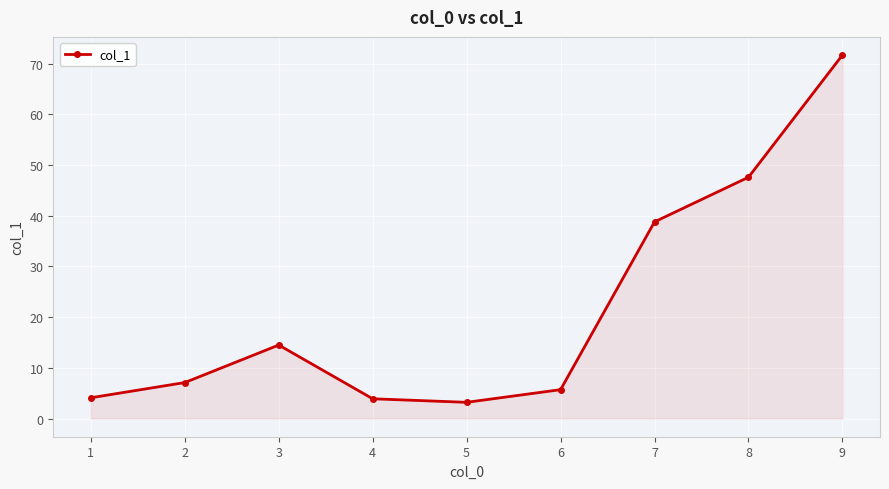

What is the average value?

21.8